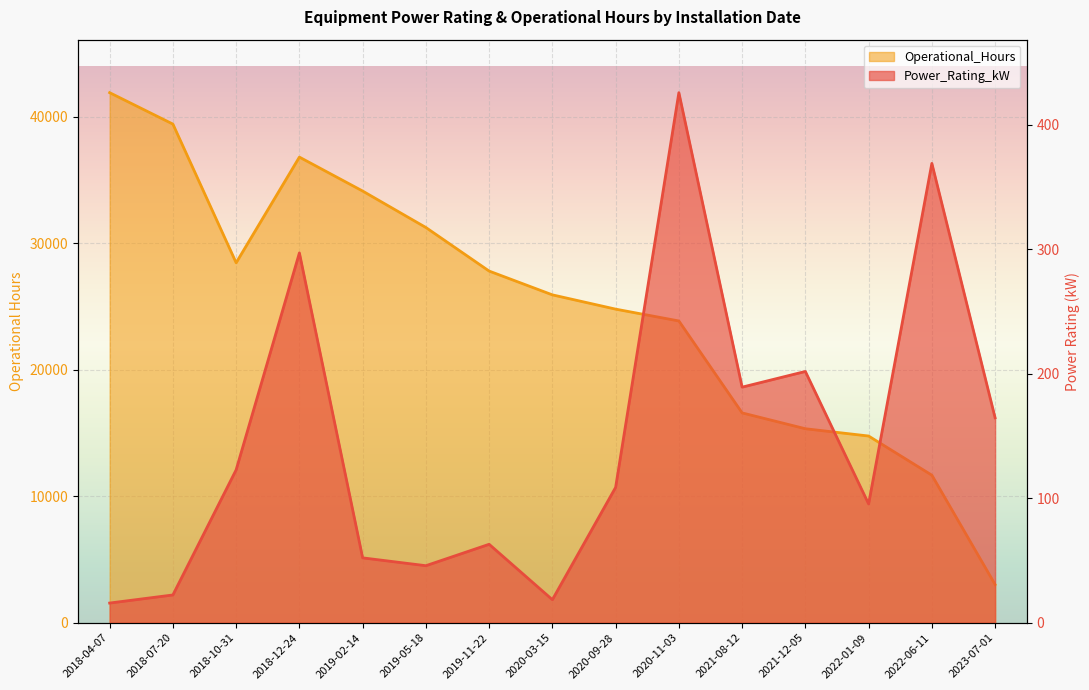

Reading left to right, extract all data points from this chart.

Power_Rating_kW: 2018-04-07=15.8	2018-07-20=22.3	2018-10-31=122.8	2018-12-24=297.0	2019-02-14=52.1	2019-05-18=45.8	2019-11-22=63.0	2020-03-15=18.5	2020-09-28=108.7	2020-11-03=425.7	2021-08-12=189.2	2021-12-05=201.8	2022-01-09=95.4	2022-06-11=368.9	2023-07-01=164.6
Operational_Hours: 2018-04-07=41904.0	2018-07-20=39420.0	2018-10-31=28457.0	2018-12-24=36810.0	2019-02-14=34128.0	2019-05-18=31245.0	2019-11-22=27801.0	2020-03-15=25920.0	2020-09-28=24792.0	2020-11-03=23856.0	2021-08-12=16588.0	2021-12-05=15336.0	2022-01-09=14760.0	2022-06-11=11664.0	2023-07-01=3019.0